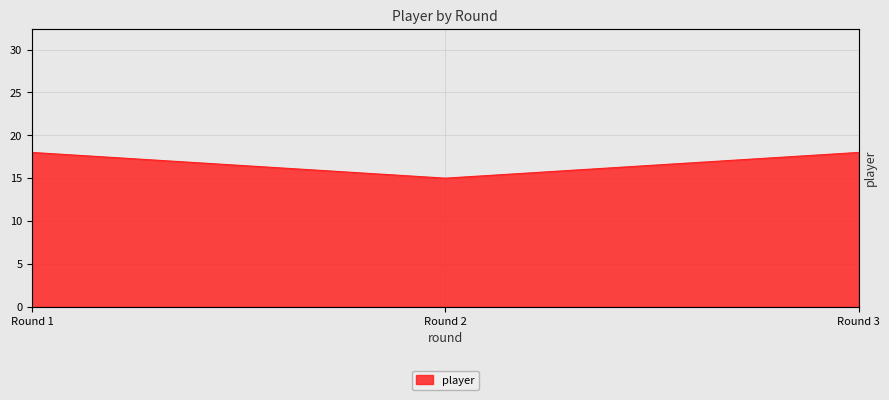

Which has a higher value, Round 3 or Round 1?

Round 3